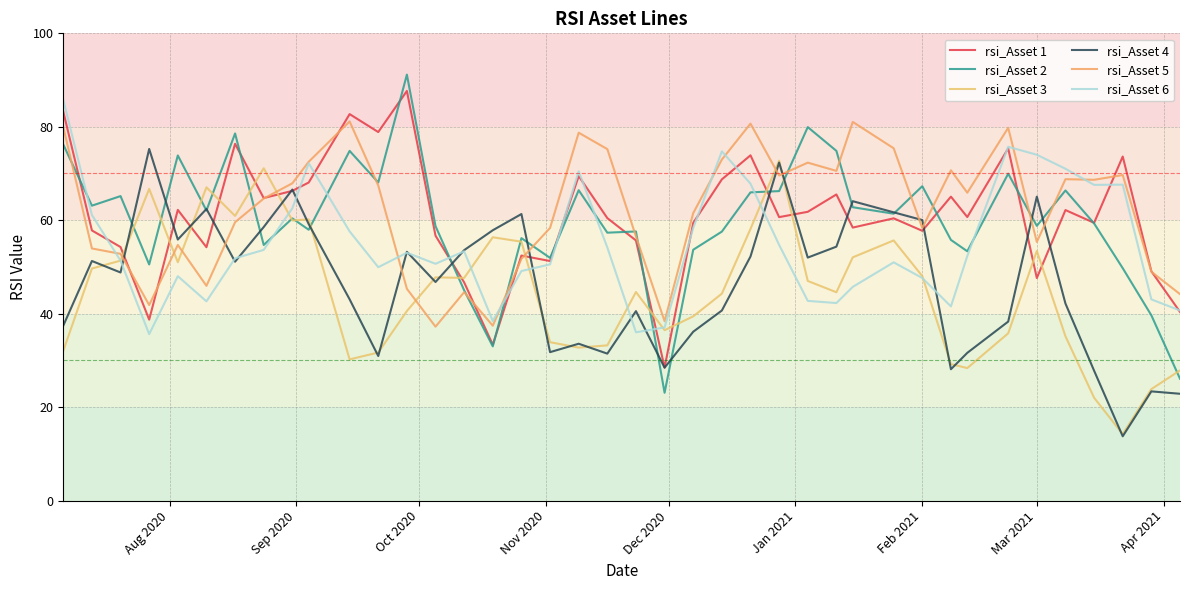

True or false: rsi_Asset 2 has more than 2 points higher than both neighbors.

True